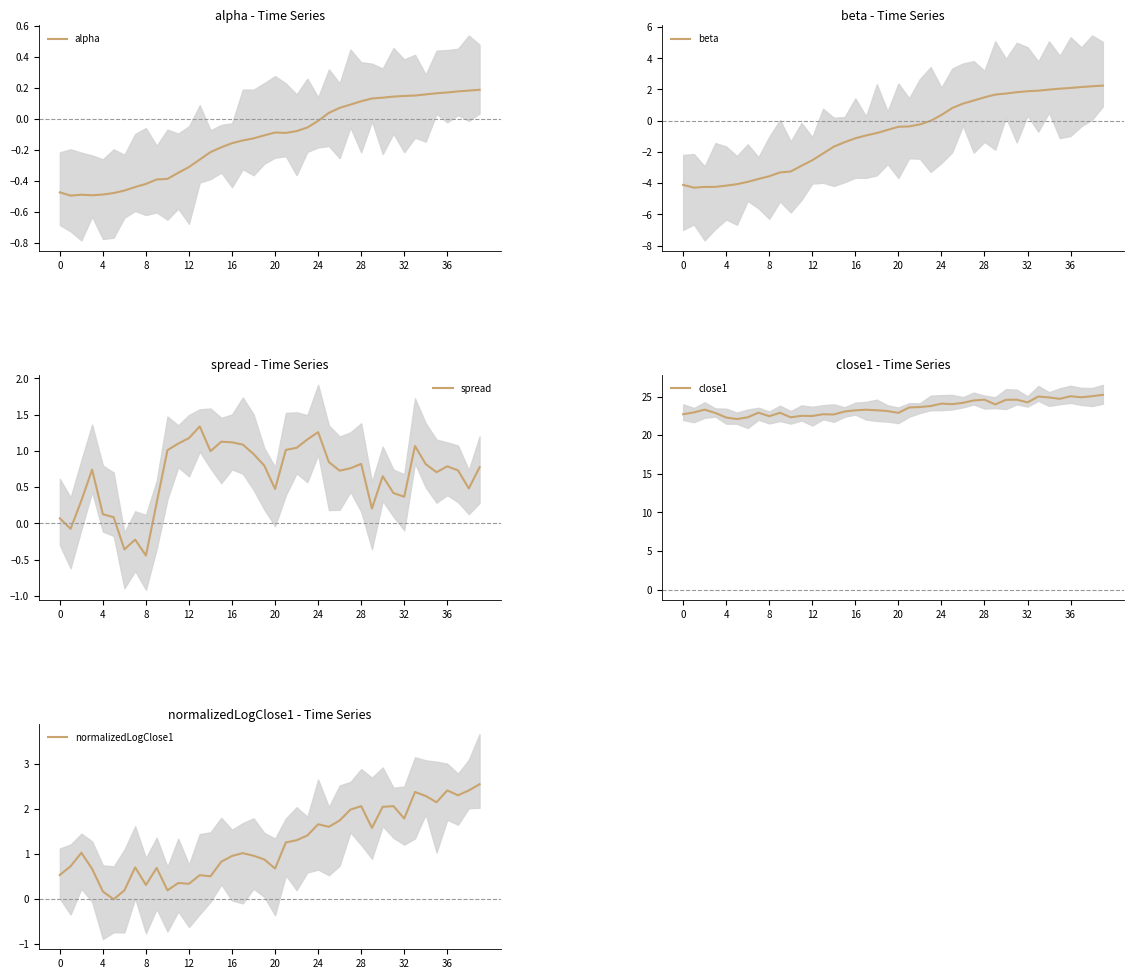

Which category has the highest value in the close1 series?

39